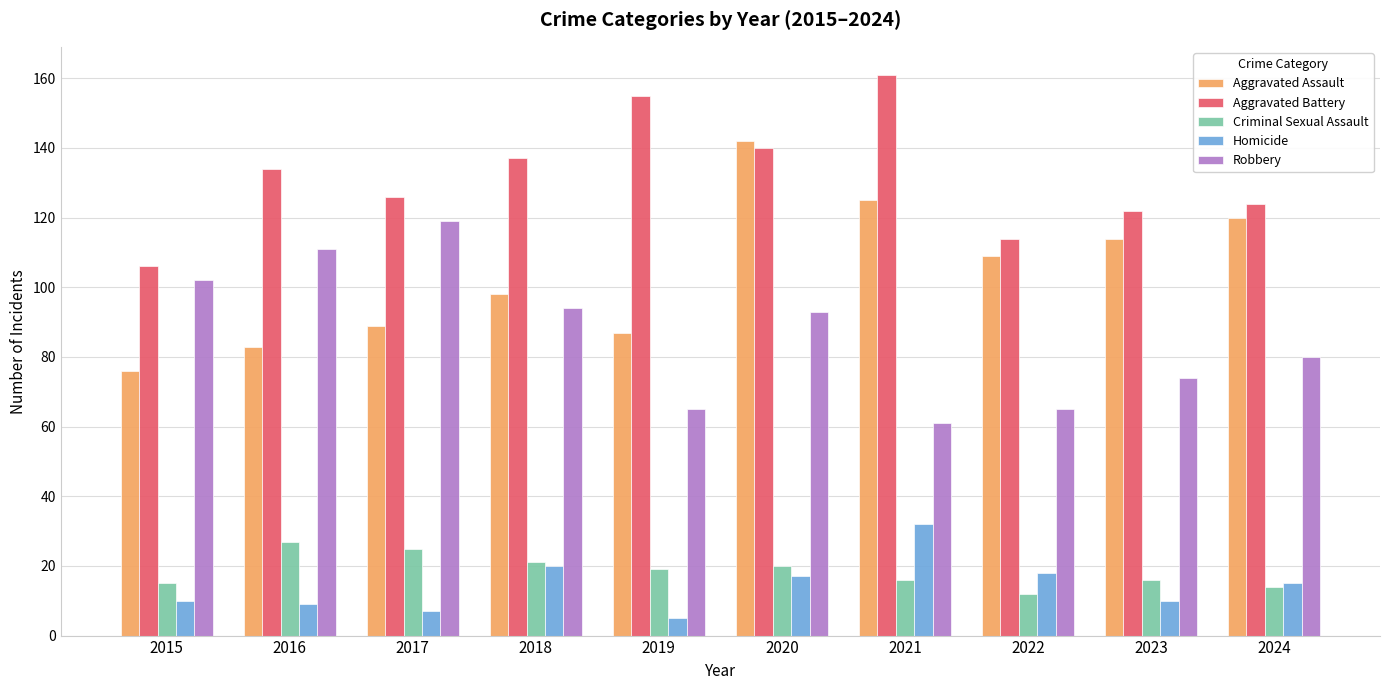

What is the sum of the Aggravated Assault values at 2023 and 2016?

197